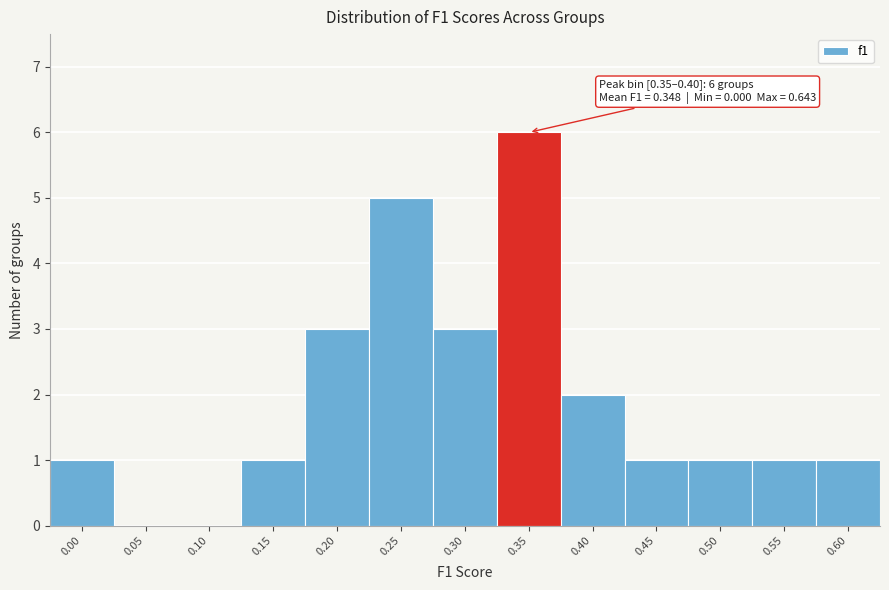

Reading left to right, extract all data points from this chart.

0.00=1	0.05=0	0.10=0	0.15=1	0.20=3	0.25=5	0.30=3	0.35=6	0.40=2	0.45=1	0.50=1	0.55=1	0.60=1